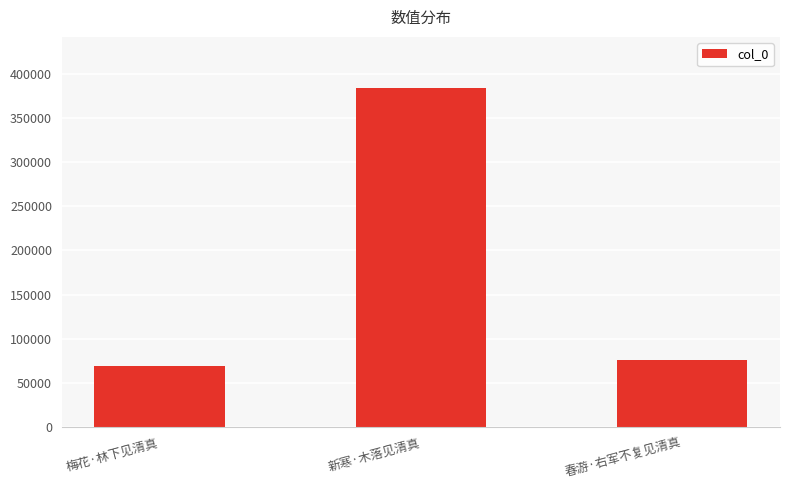

Reading left to right, what are all the values shown in this chart?

68480	384505	76043